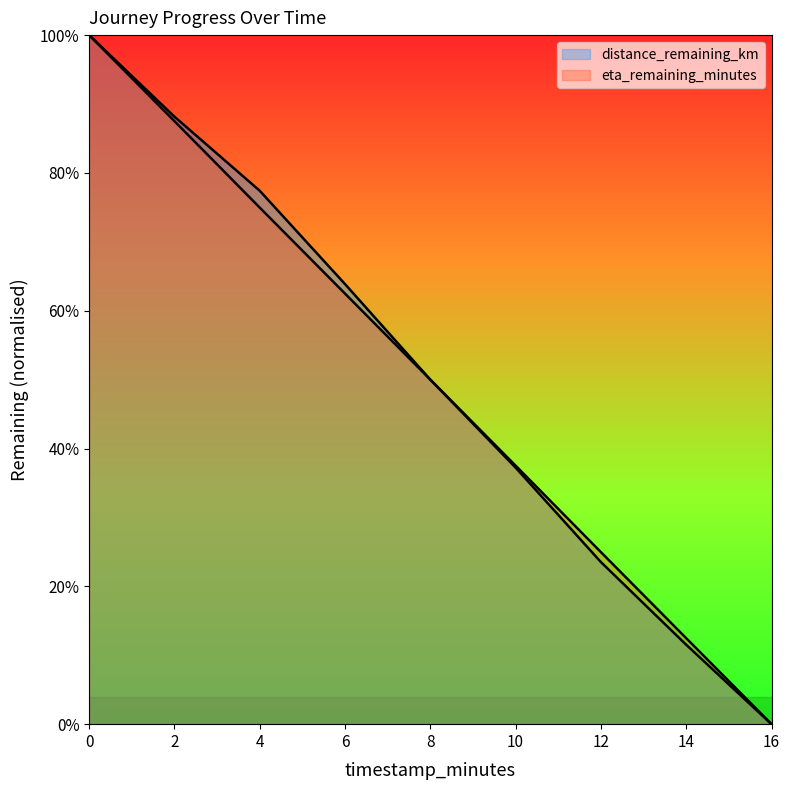

What is the difference between the second highest and minimum values in the distance_remaining_km series?

0.9